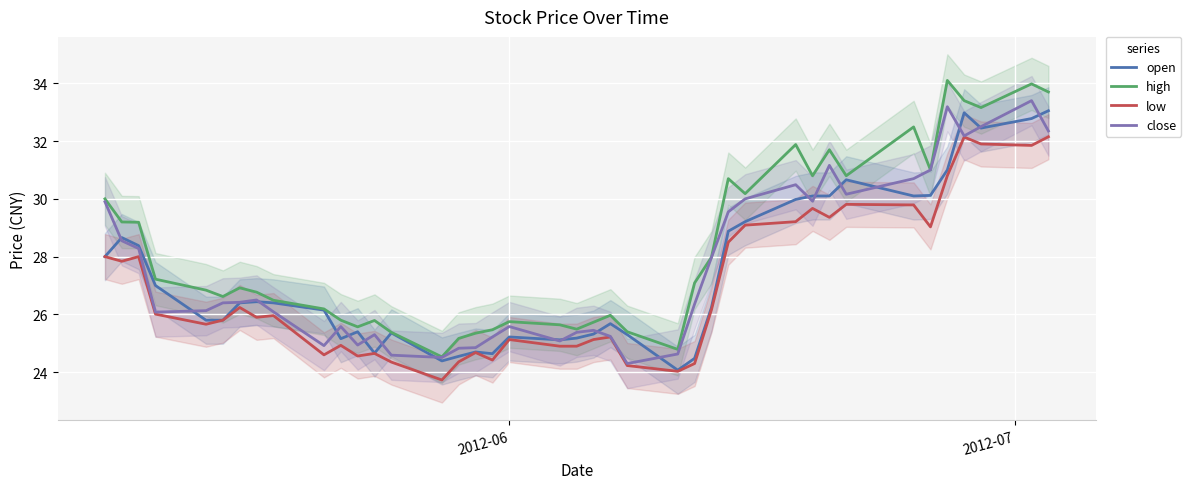

At how many categories does at least one series exceed 28?

16